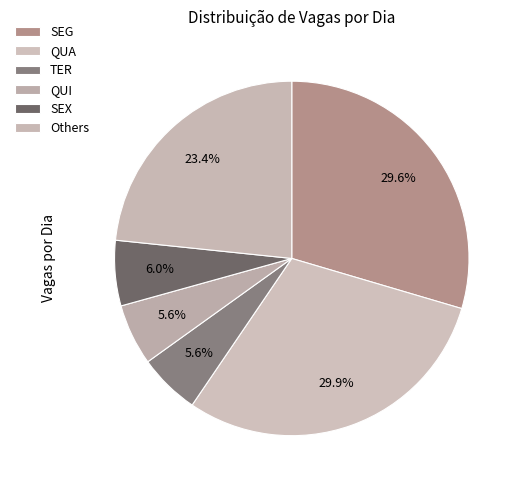

How many segments does this pie chart have?

6